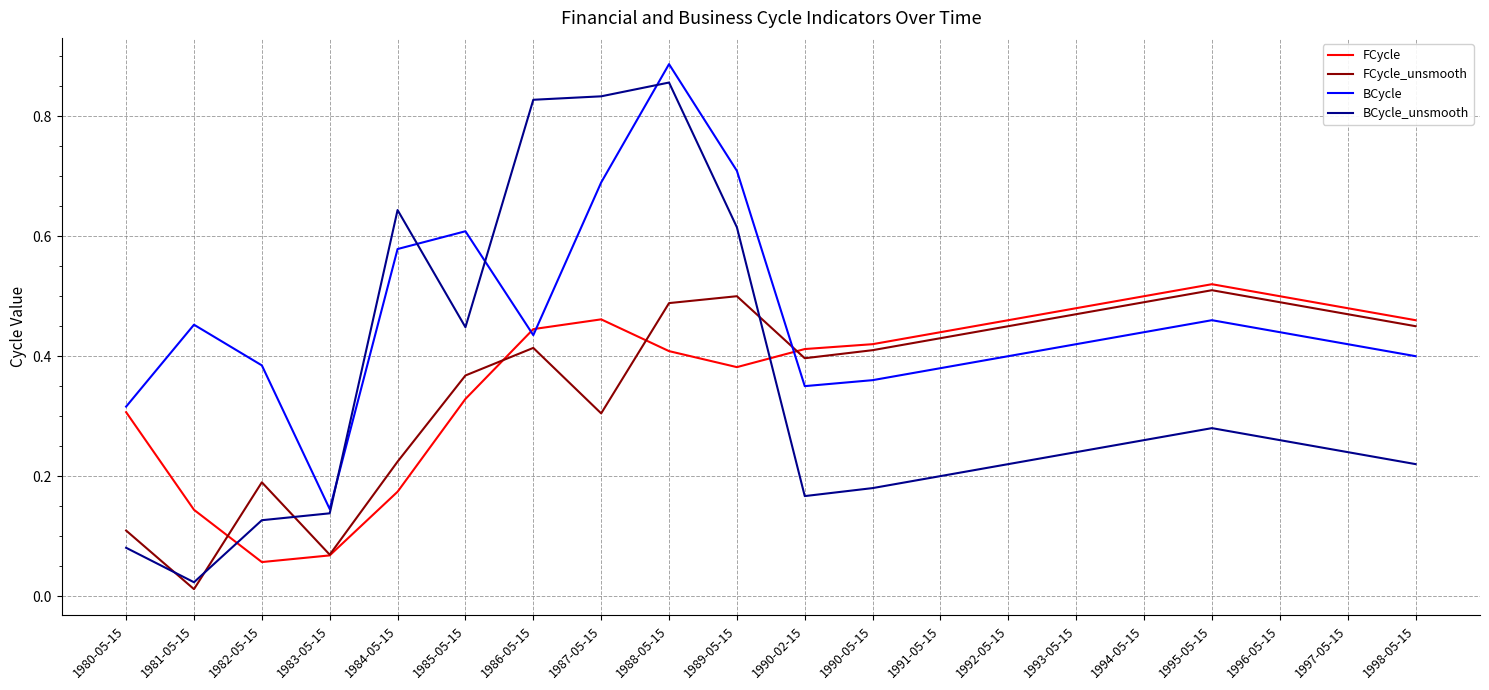

Between 1984-05-15 and 1990-02-15, which series saw the biggest shift?

BCycle_unsmooth